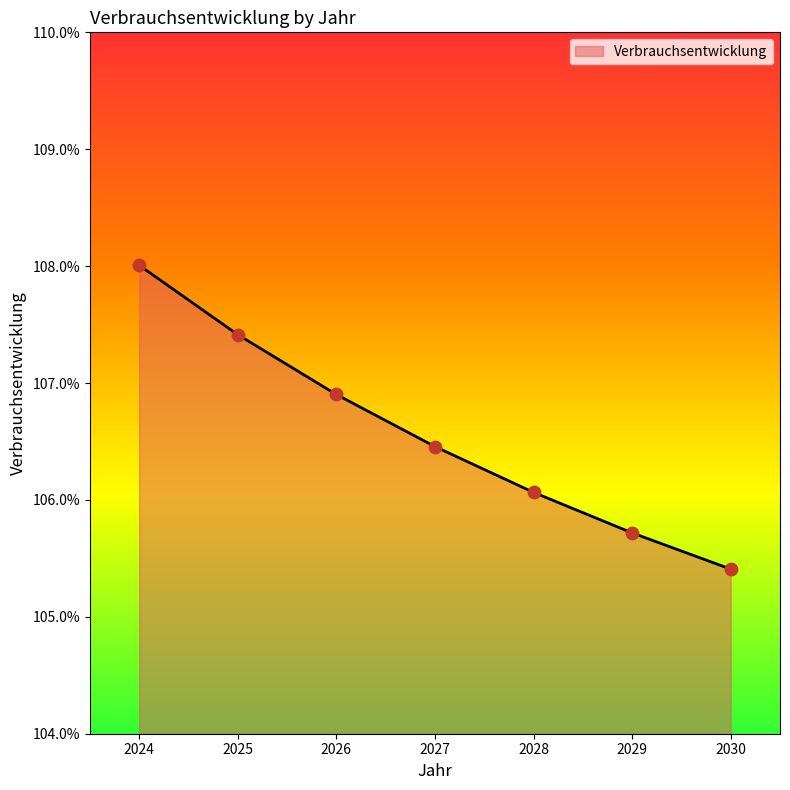

Which has a higher value, 2024 or 2028?

2024